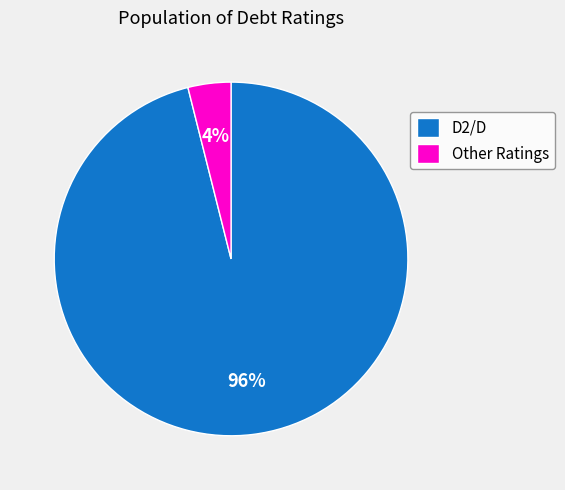

Which category has the biggest portion of the pie?

D2/D